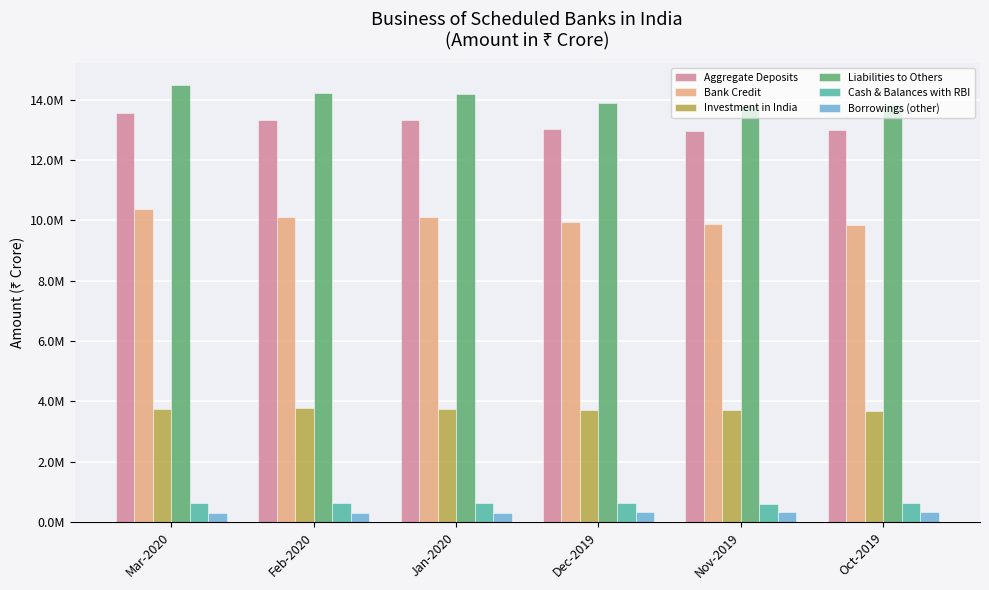

What is the label of the 1st bar from the right?

Oct-2019